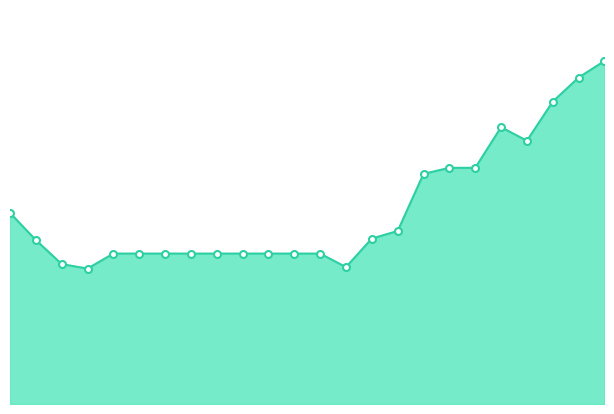

Is this an area chart (filled region under the line)?

Yes